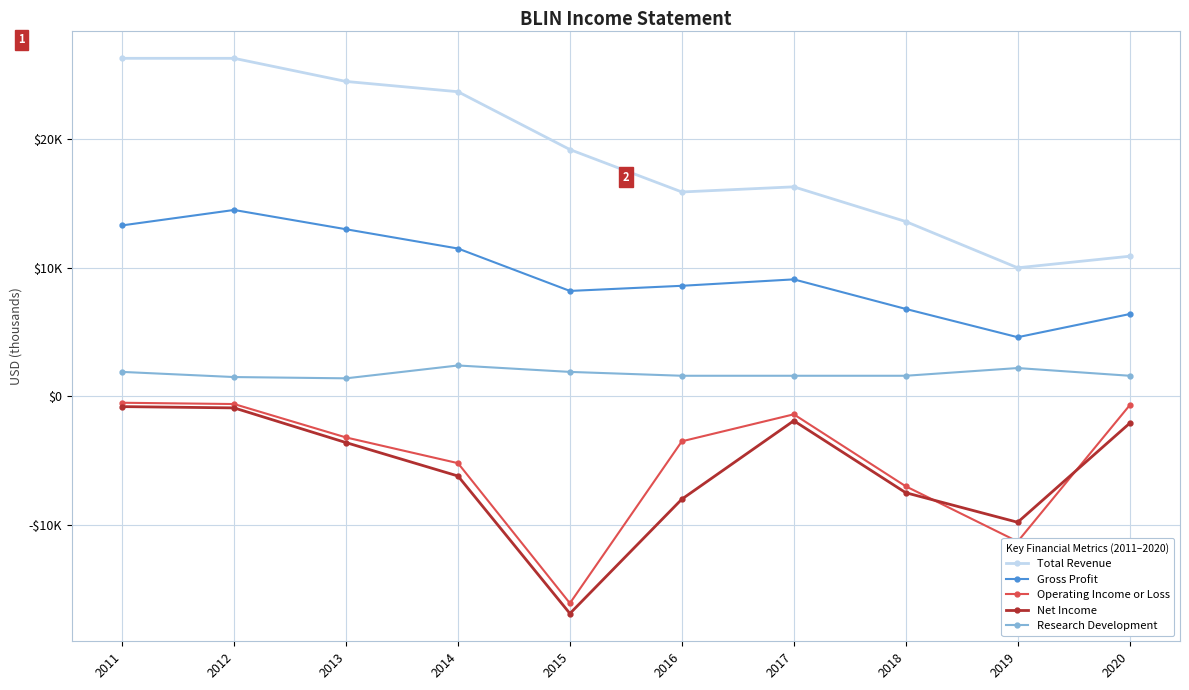

What are all the series names shown in the legend?

Total Revenue, Gross Profit, Operating Income or Loss, Net Income, Research Development